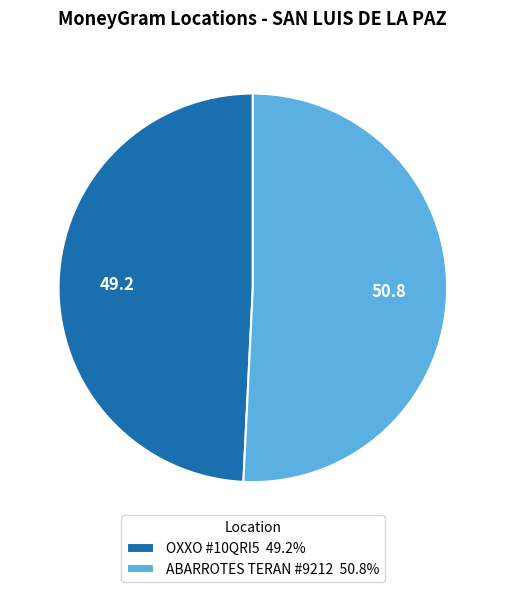

Does any single category account for the majority?

Yes